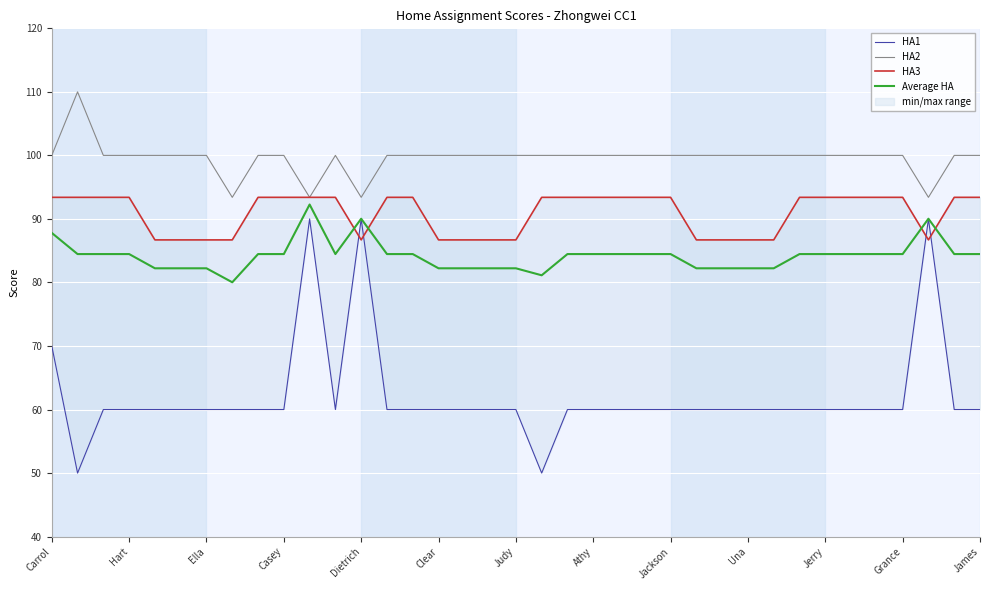

The Average HA series shows 46.0 at Carrol. True or false?

False